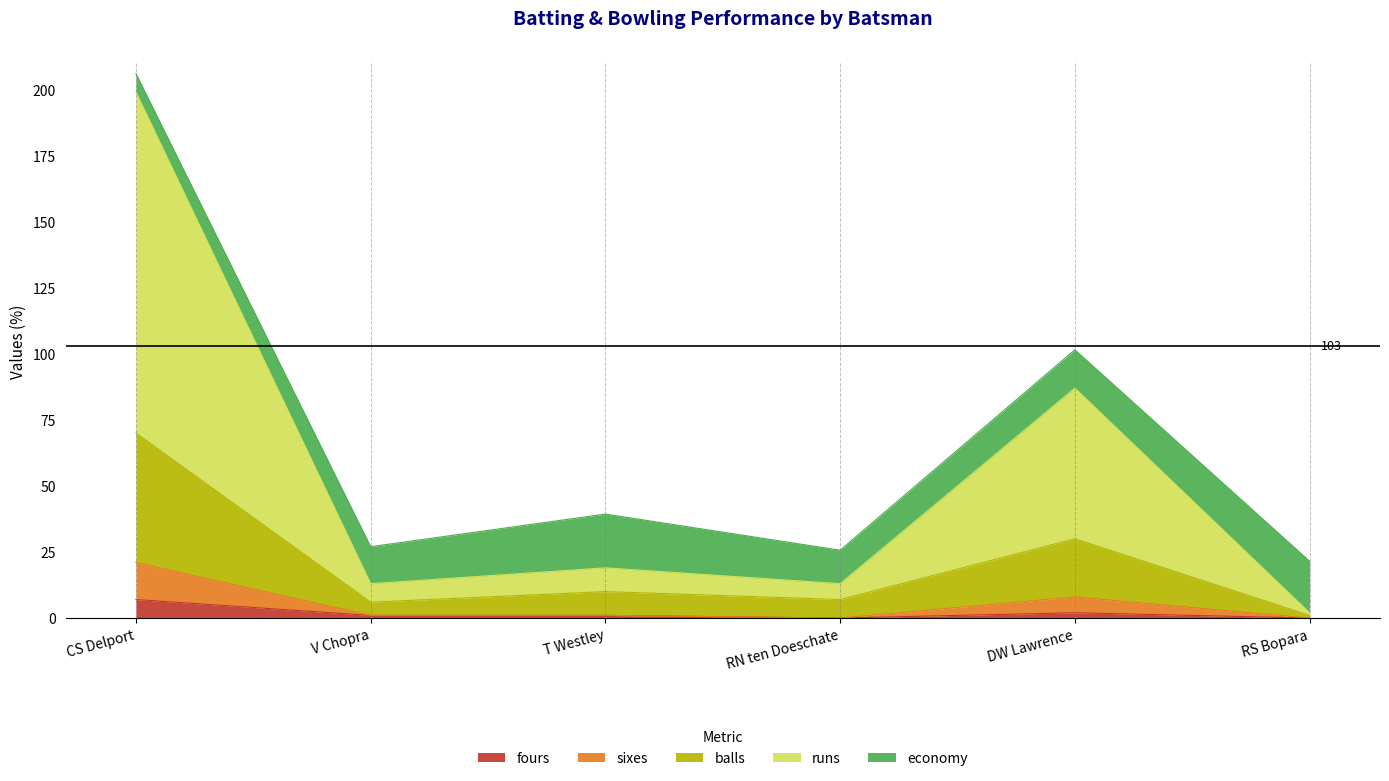

True or false: balls and fours cross at least once.

False